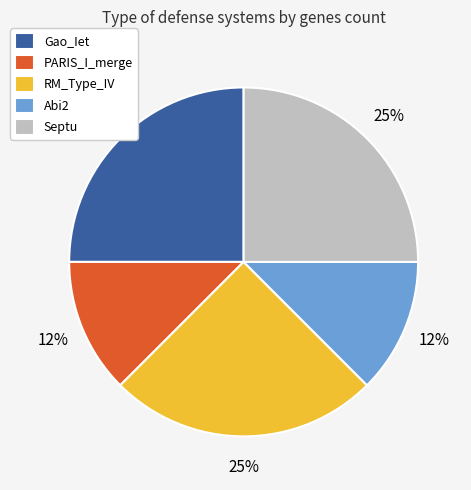

Is it true that Septu is 25% of the pie?

True